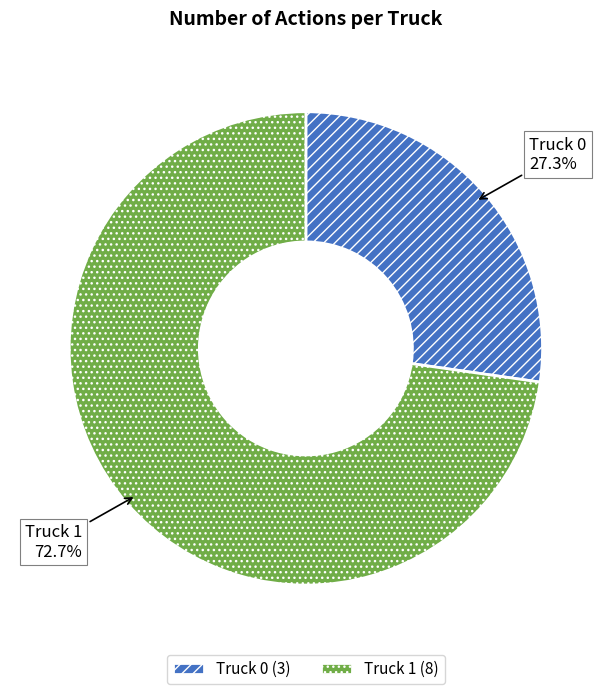

To the nearest percent, what is the difference between the largest and smallest slice percentages?

45%